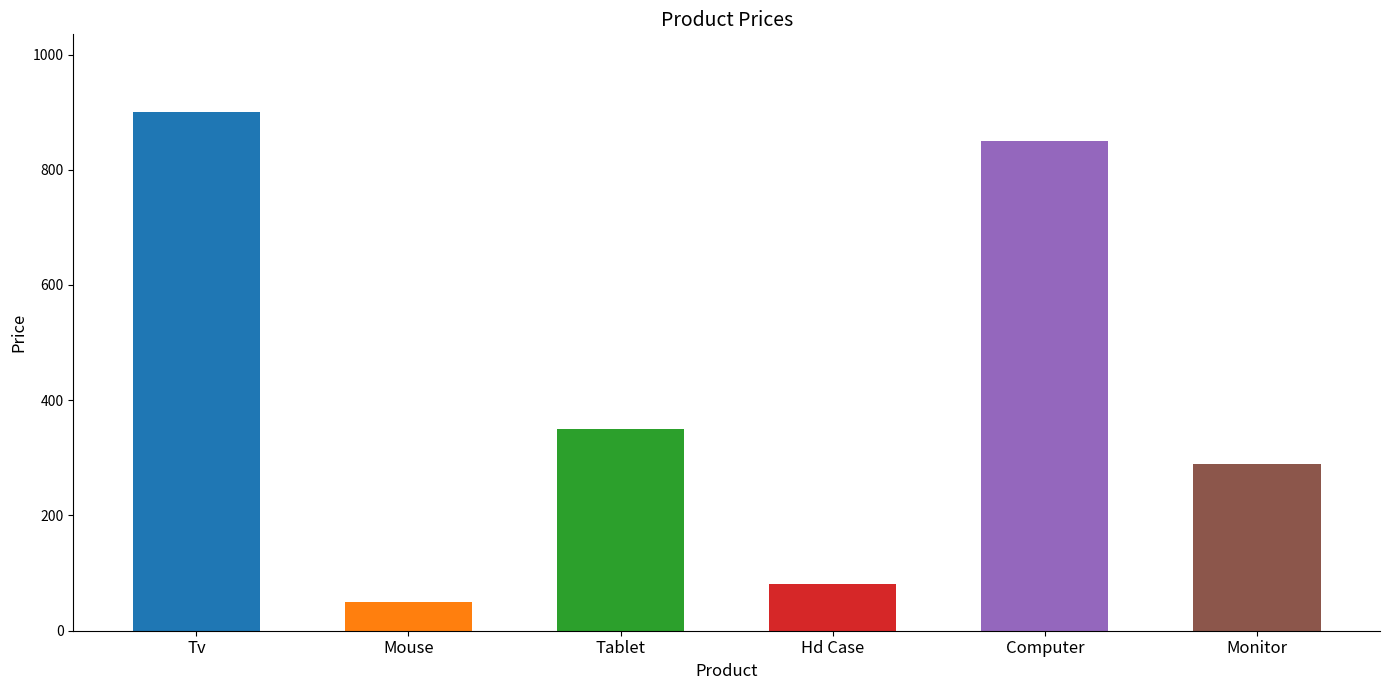

True or false: the data shows 50.0 at Mouse.

True